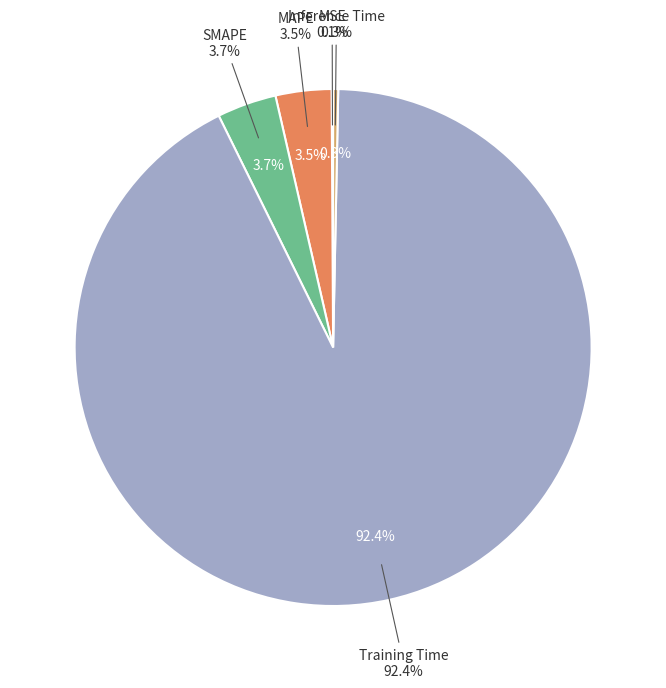

Which category has the biggest portion of the pie?

Training Time